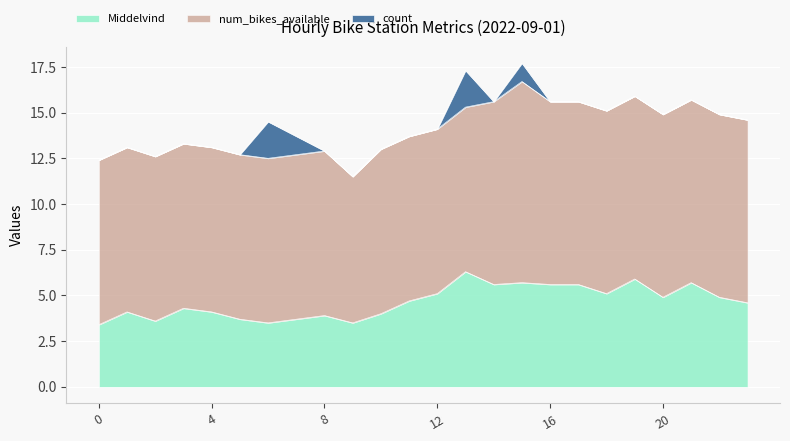

Which series has the largest total across all categories?

num_bikes_available